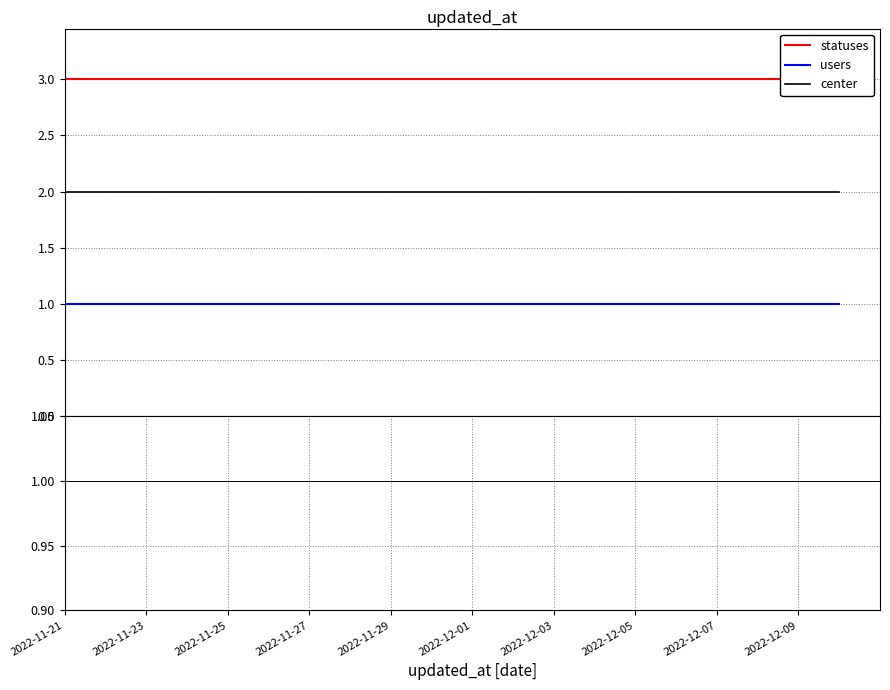

What is the greatest value displayed?

3.0